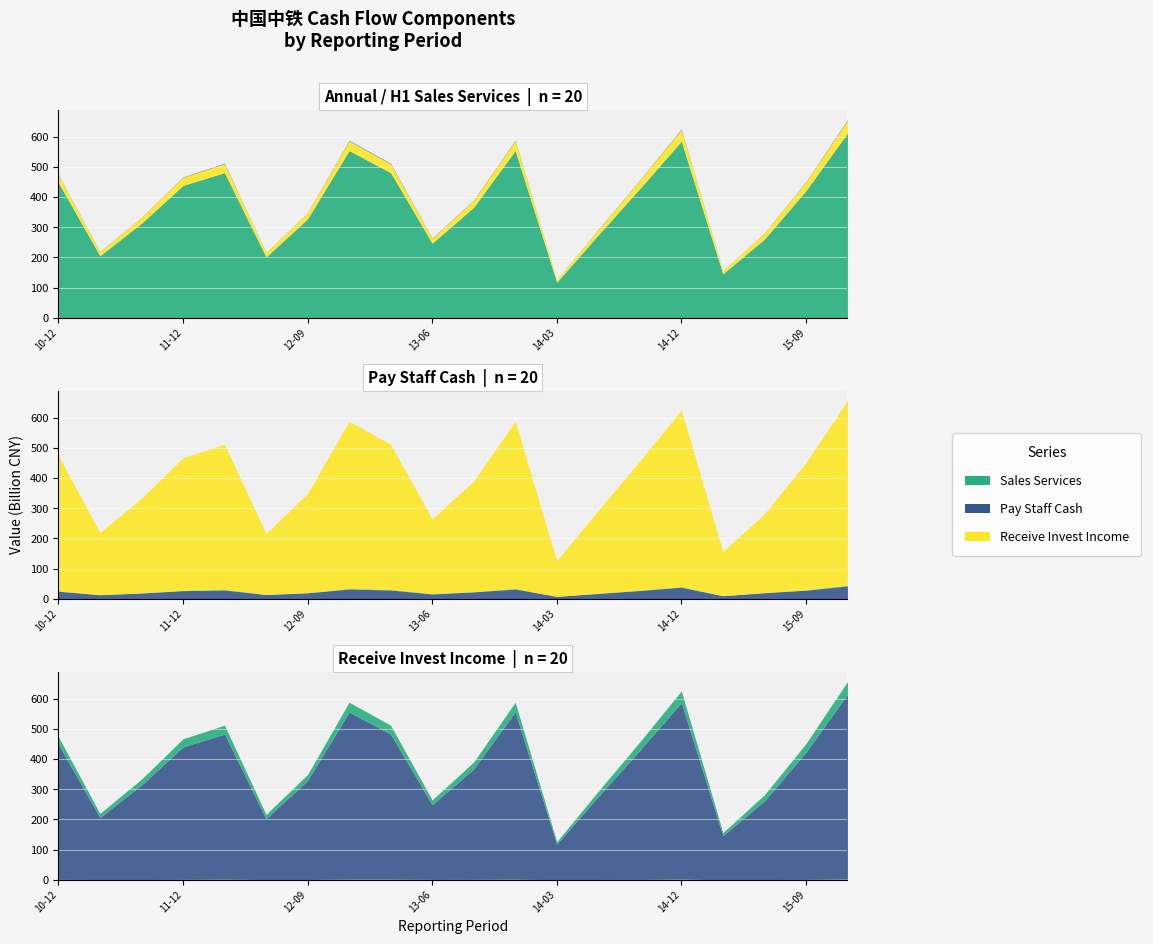

True or false: RECEIVE_INVEST_INCOME has a value of 607516000 at 2011-06-30.

True